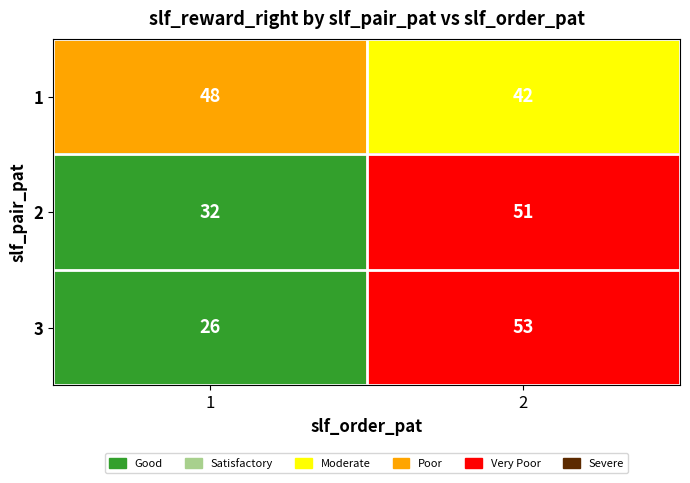

The 3 series shows 69 at 2. True or false?

False